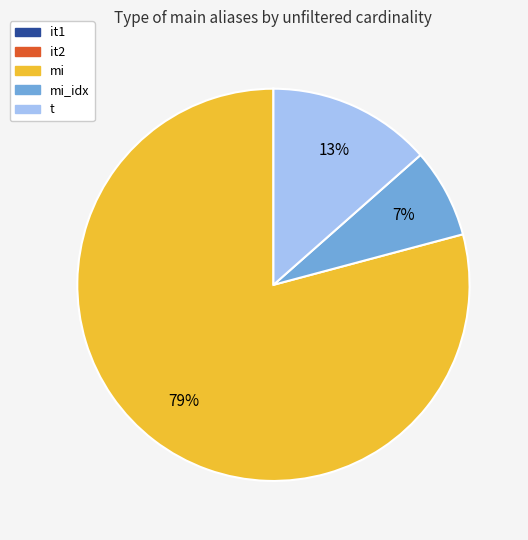

To the nearest percent, what is the combined percentage of t and mi?

93%